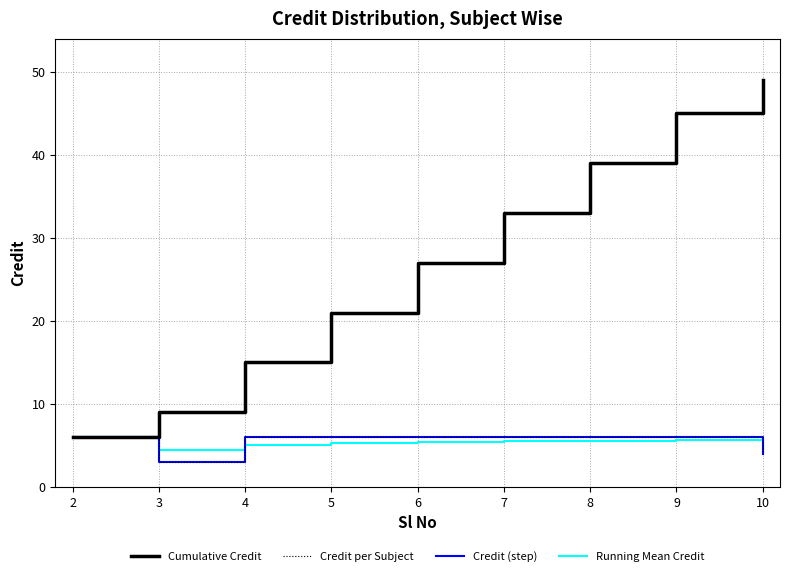

Does the chart have visible grid lines?

Yes